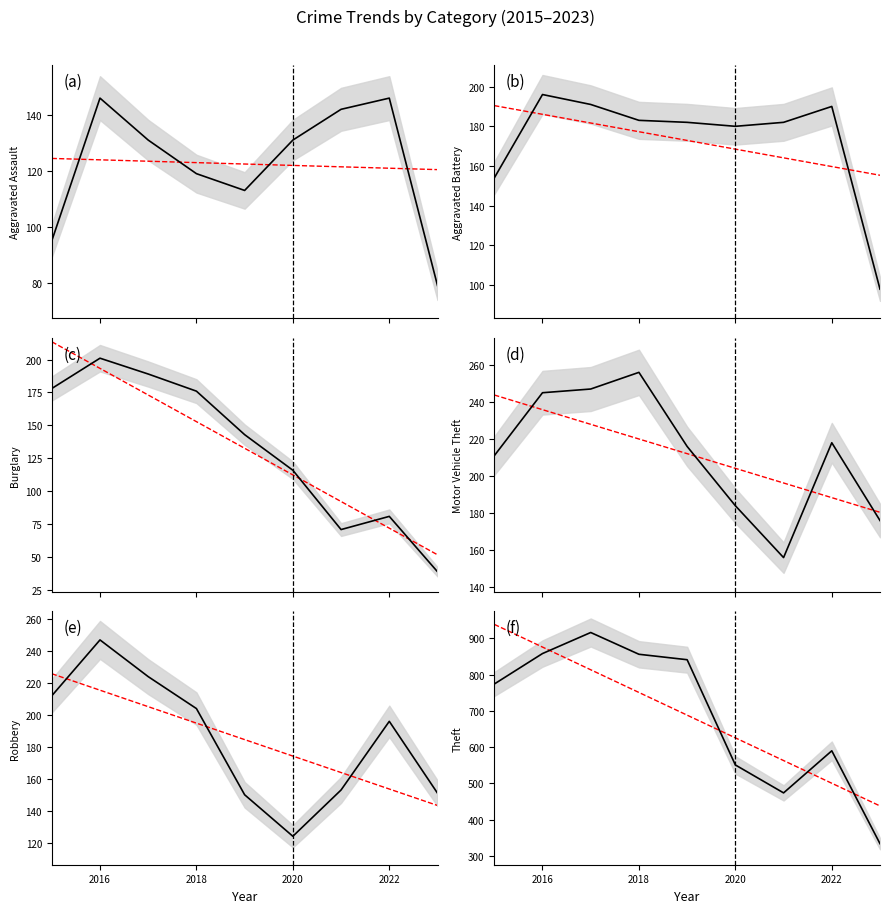

How many lines are shown in the chart?

6